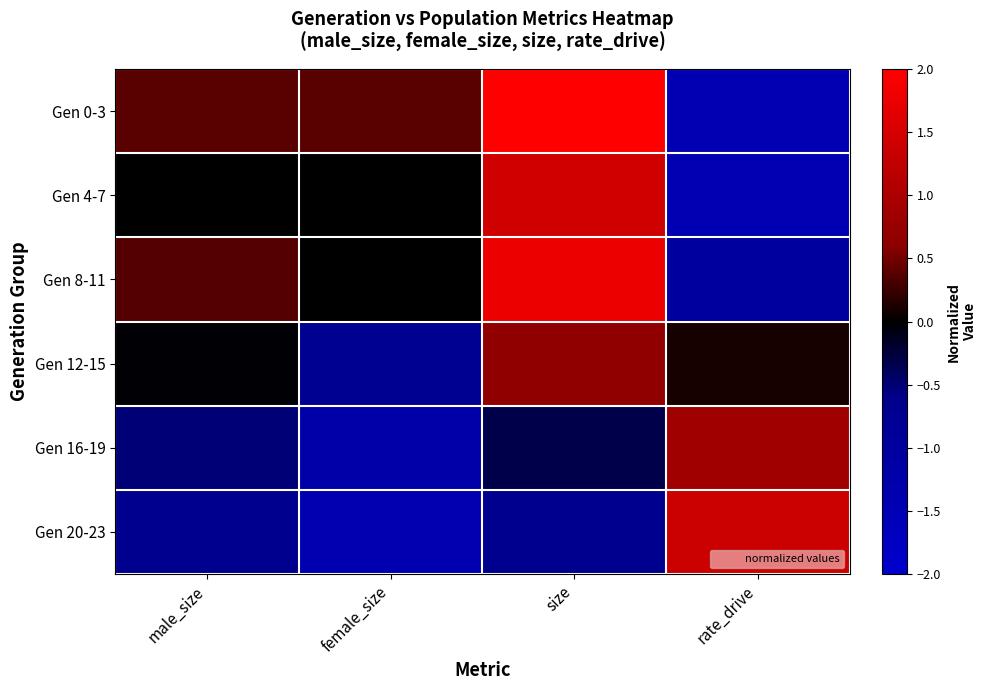

Reading left to right, what are all the values shown in this chart?

Gen 0-3: male_size=0.4	female_size=0.4	size=2.2	rate_drive=-1.4
Gen 4-7: male_size=-0.0	female_size=0.0	size=1.4	rate_drive=-1.4
Gen 8-11: male_size=0.4	female_size=-0.0	size=1.8	rate_drive=-1.0
Gen 12-15: male_size=-0.0	female_size=-0.7	size=0.7	rate_drive=0.1
Gen 16-19: male_size=-0.5	female_size=-1.2	size=-0.3	rate_drive=0.9
Gen 20-23: male_size=-0.7	female_size=-1.4	size=-0.7	rate_drive=1.4